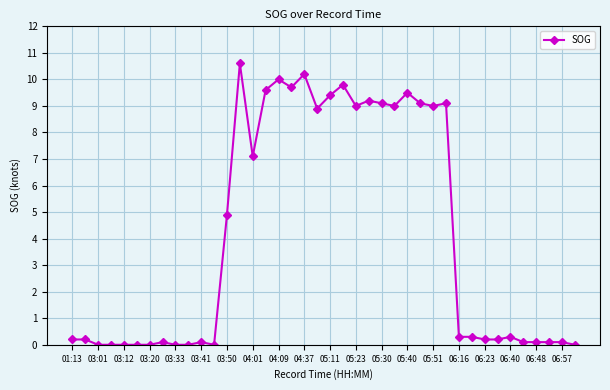

What is the maximum value shown in the chart?

10.6